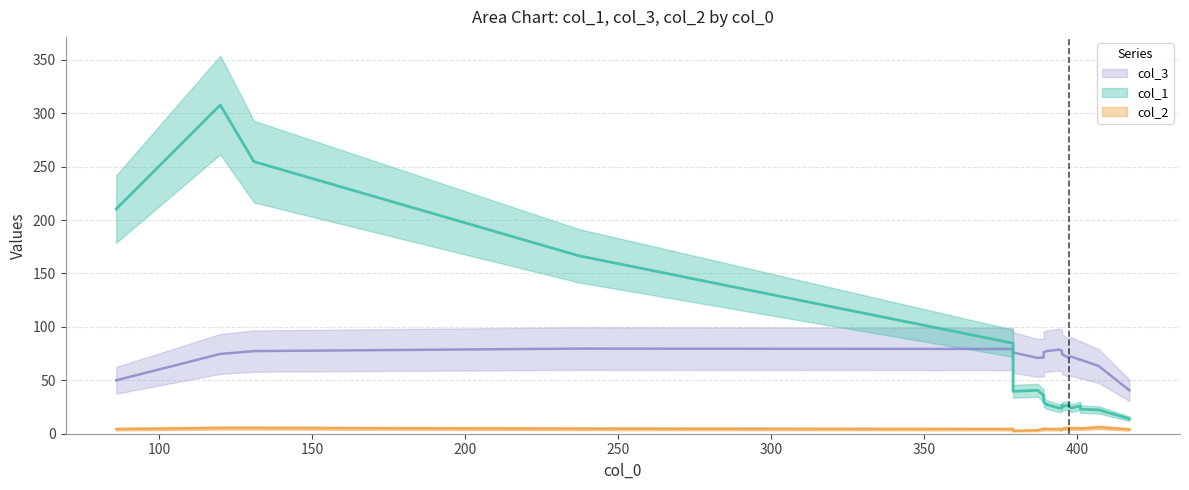

At how many categories does at least one series exceed 337?

1